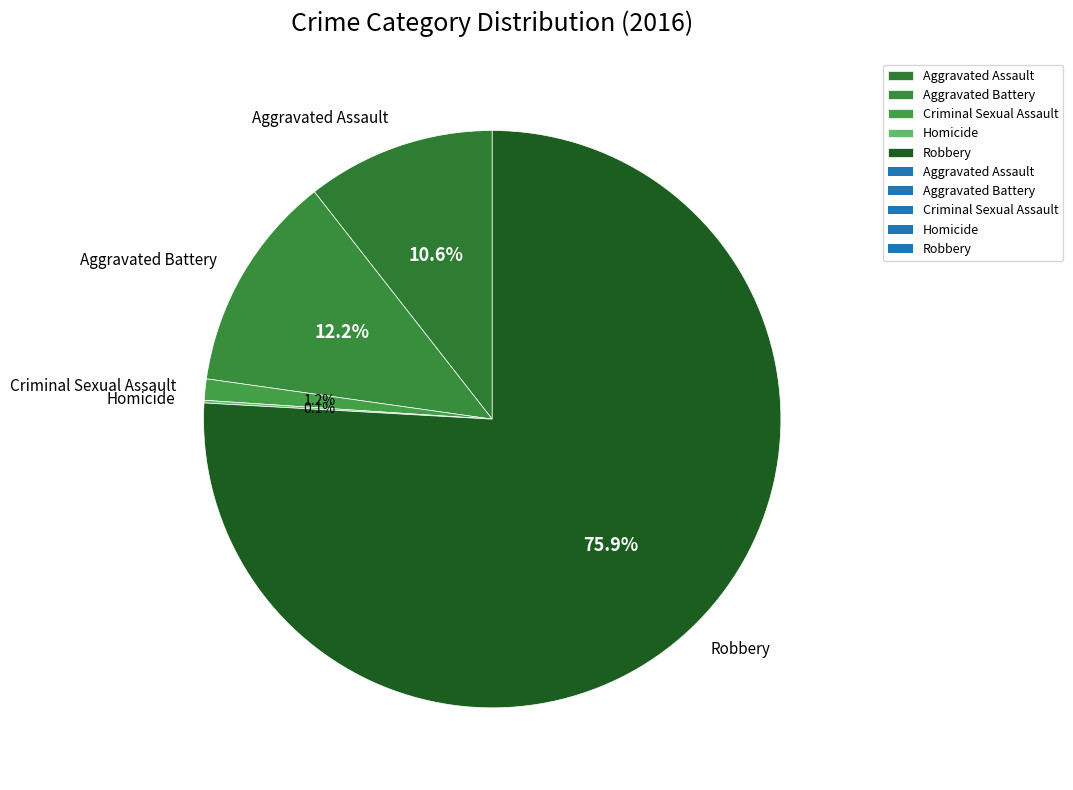

What percentage is the Criminal Sexual Assault slice, to the nearest percent?

1%